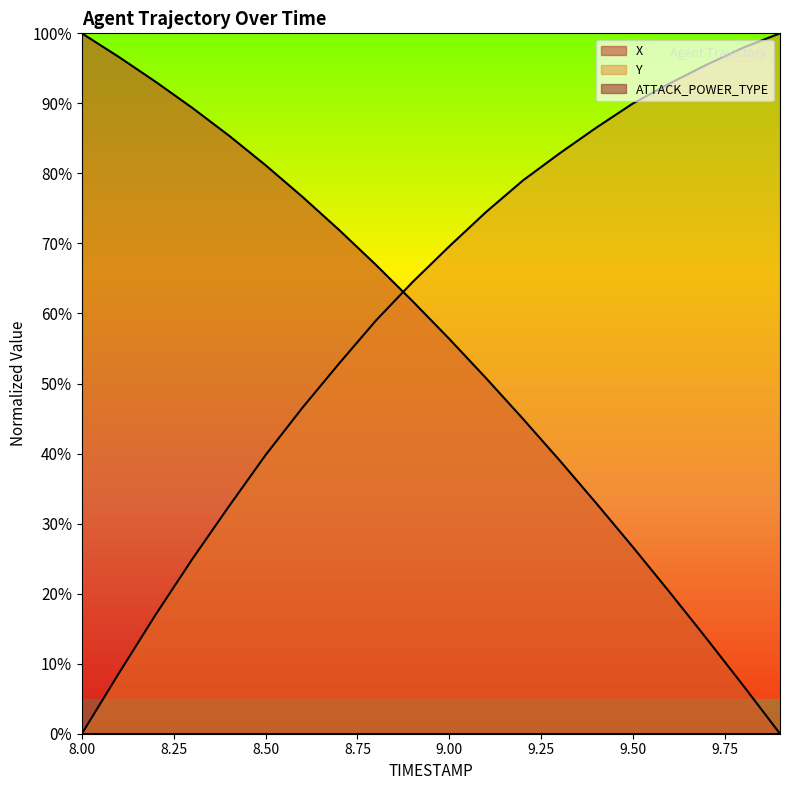

True or false: Y and X cross at least once.

True